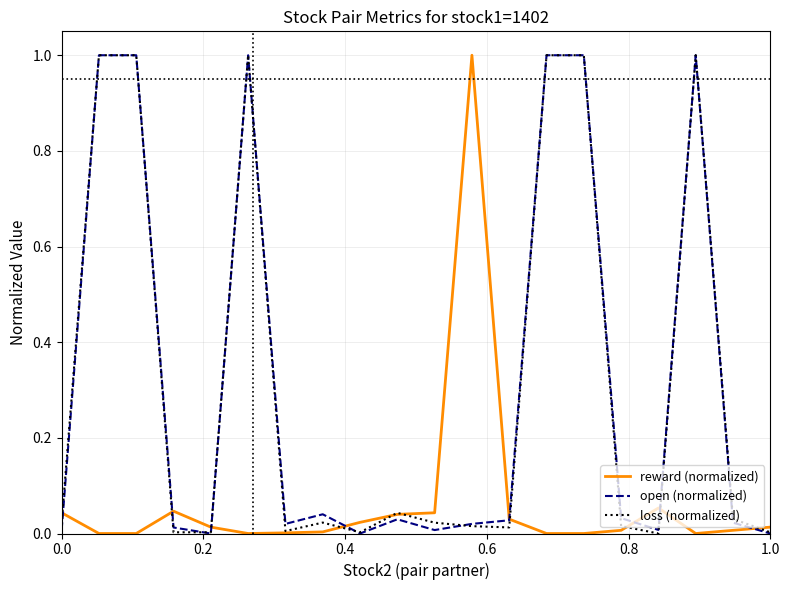

True or false: loss (normalized) has more than 1 interior local peaks.

True